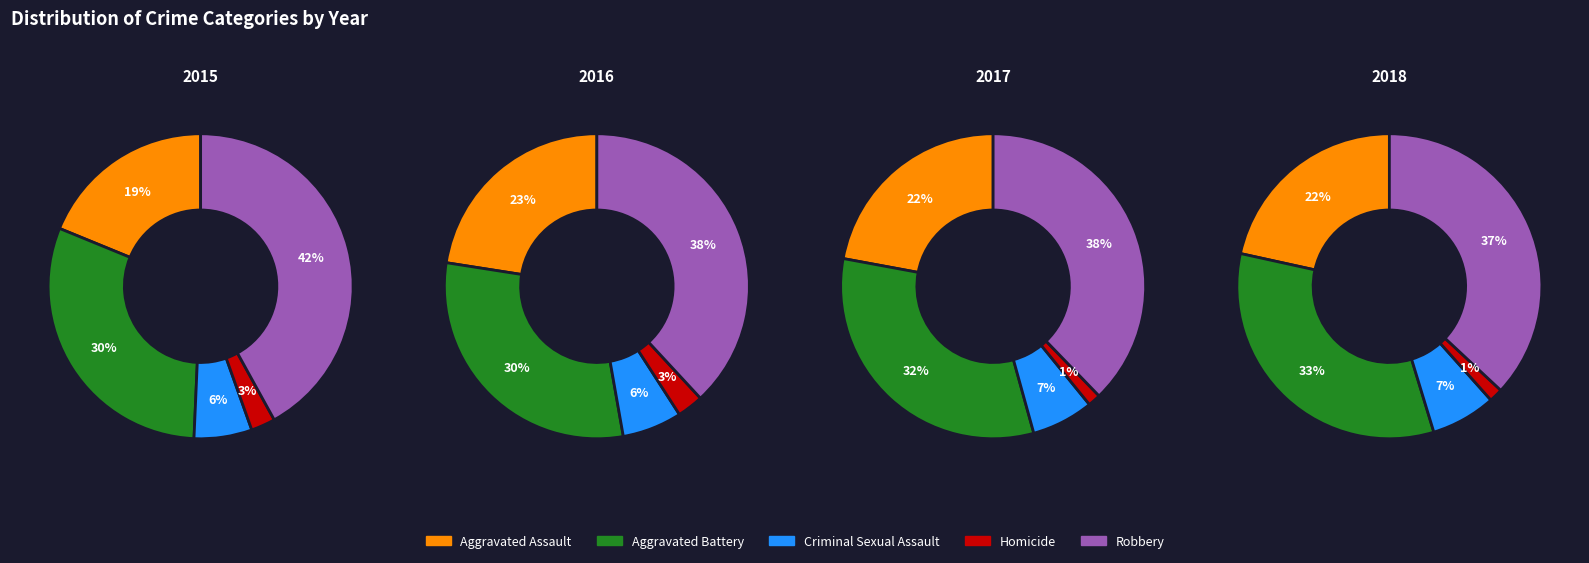

Is 5 the majority of the pie?

No